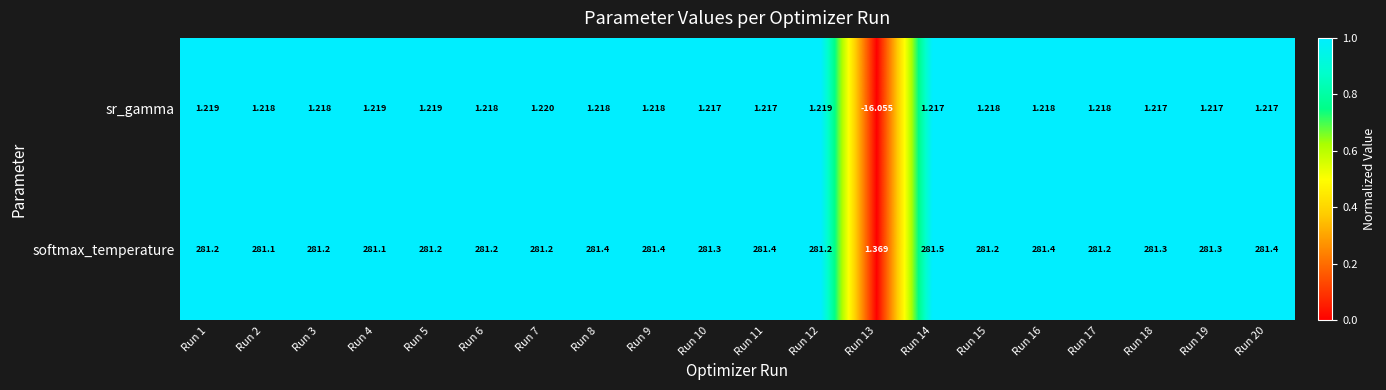

Is the value of sr_gamma at Run 14 greater than the value of softmax_temperature at Run 20?

No